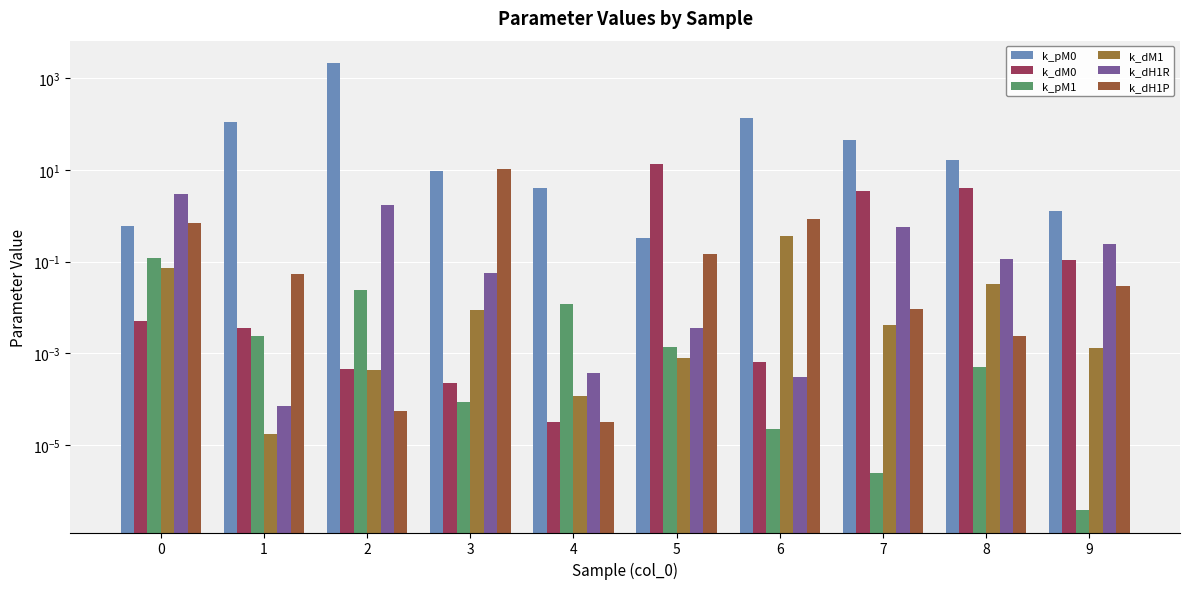

Which series has the widest spread of values?

k_pM0